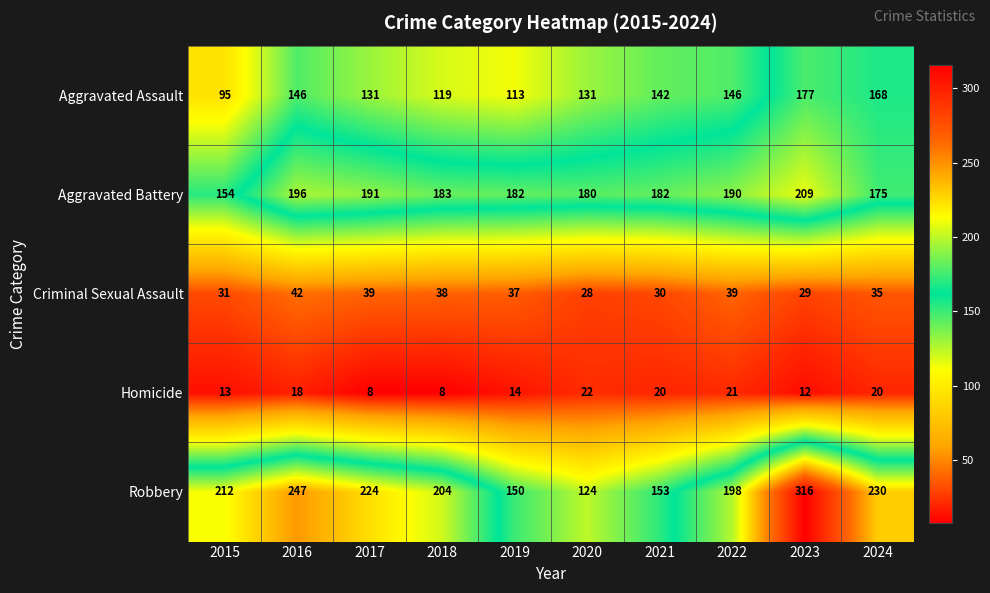

What is the sum of all Criminal Sexual Assault values?

348